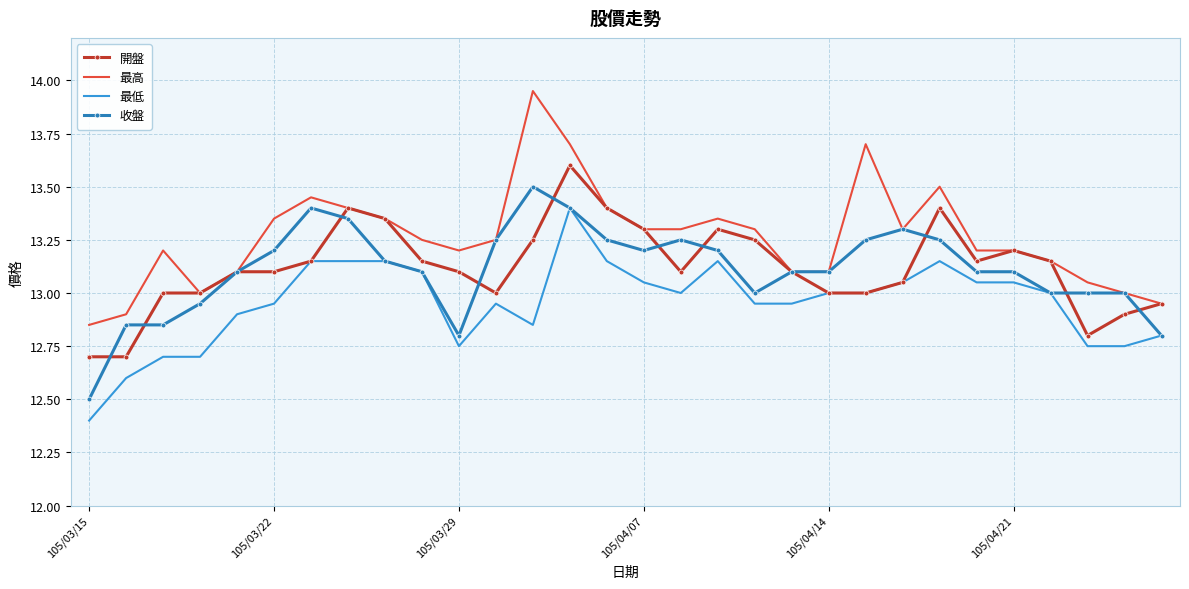

Which series has the widest spread of values?

最高